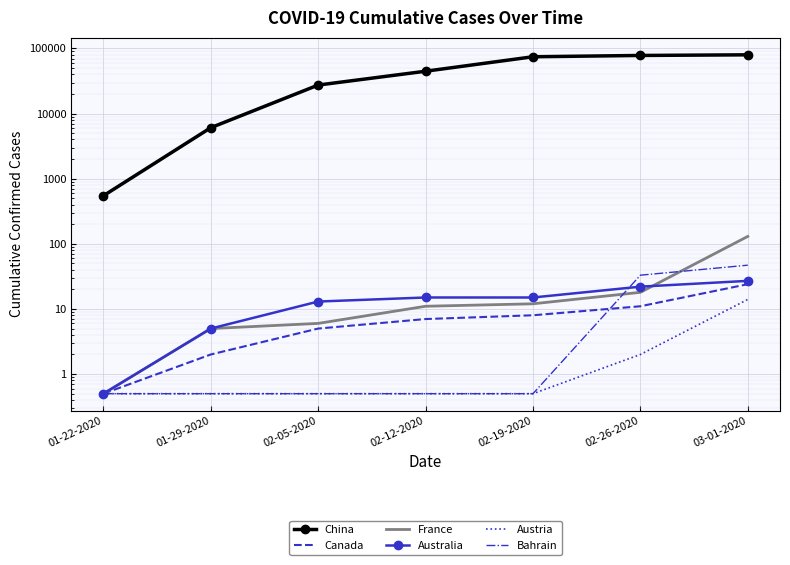

True or false: Canada and Austria intersect in this chart.

False